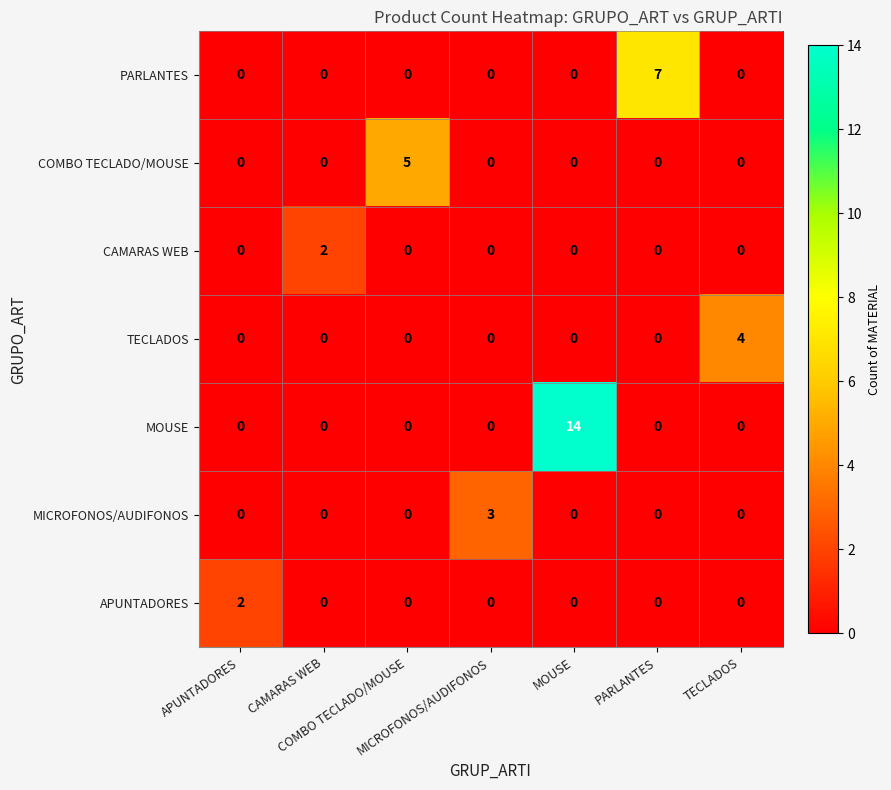

At how many categories does at least one series exceed 1?

7